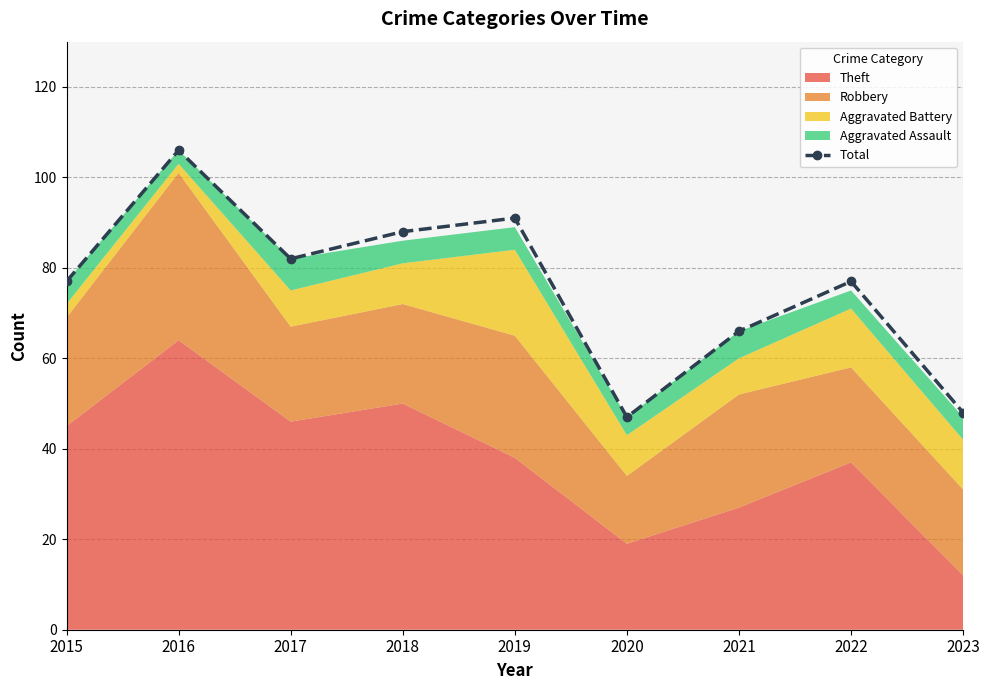

How many interior local peaks (higher than both neighbors) does the data have?

3